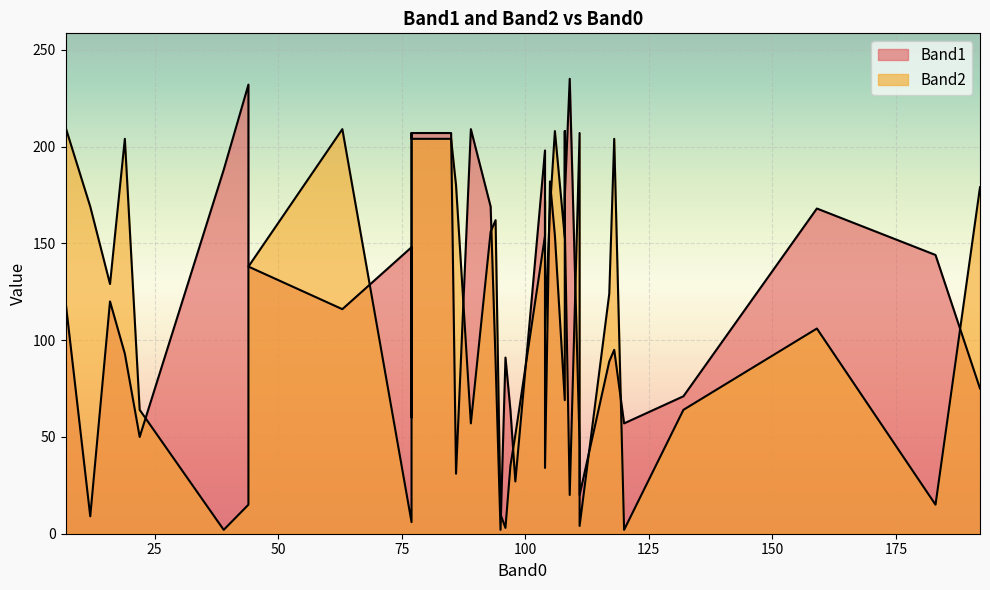

Which series has the widest spread of values?

Band1